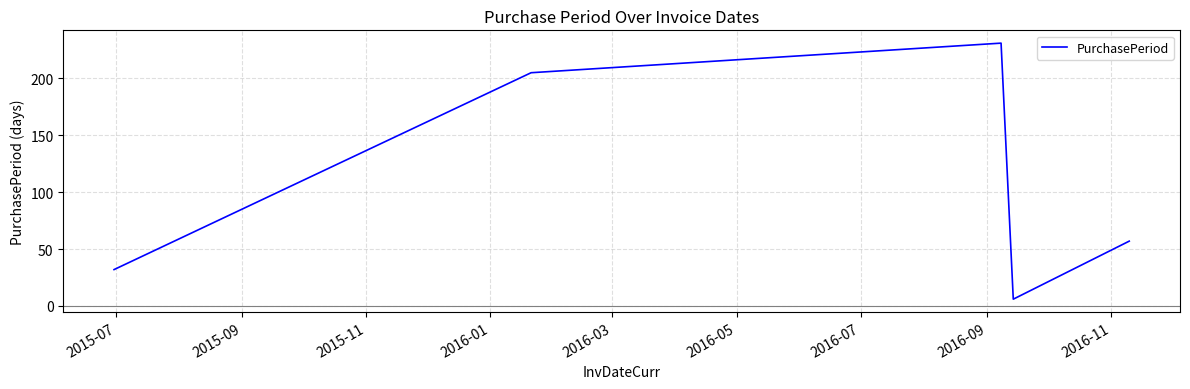

True or false: the data has more than 1 interior local peaks.

False